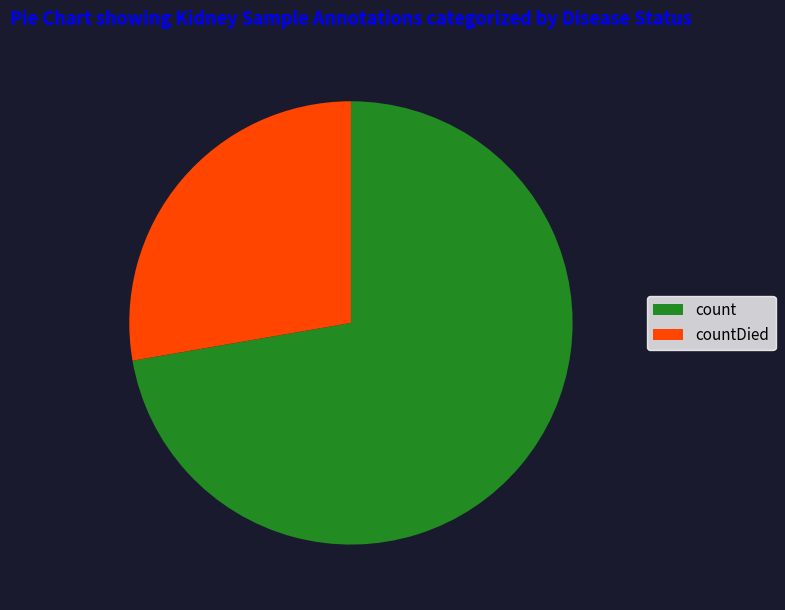

Is it true that count is 72% of the pie?

True